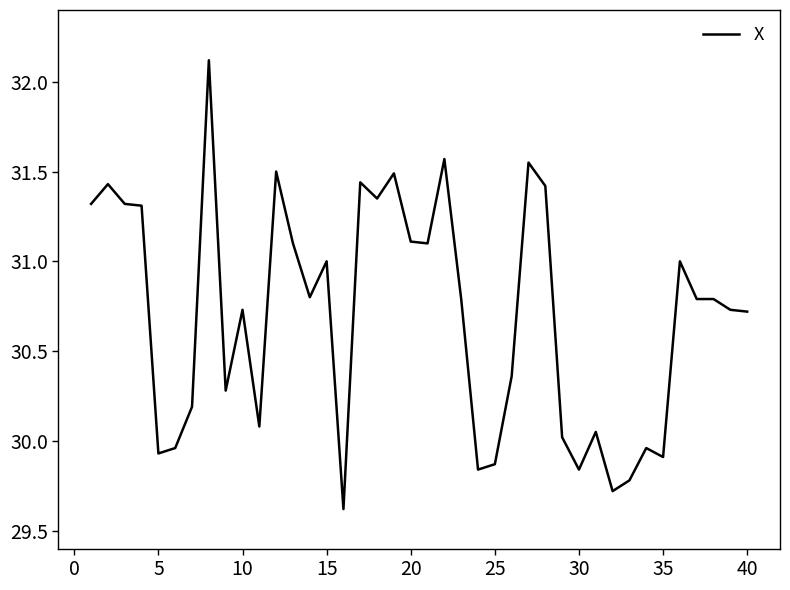

What is the greatest value displayed?

32.1